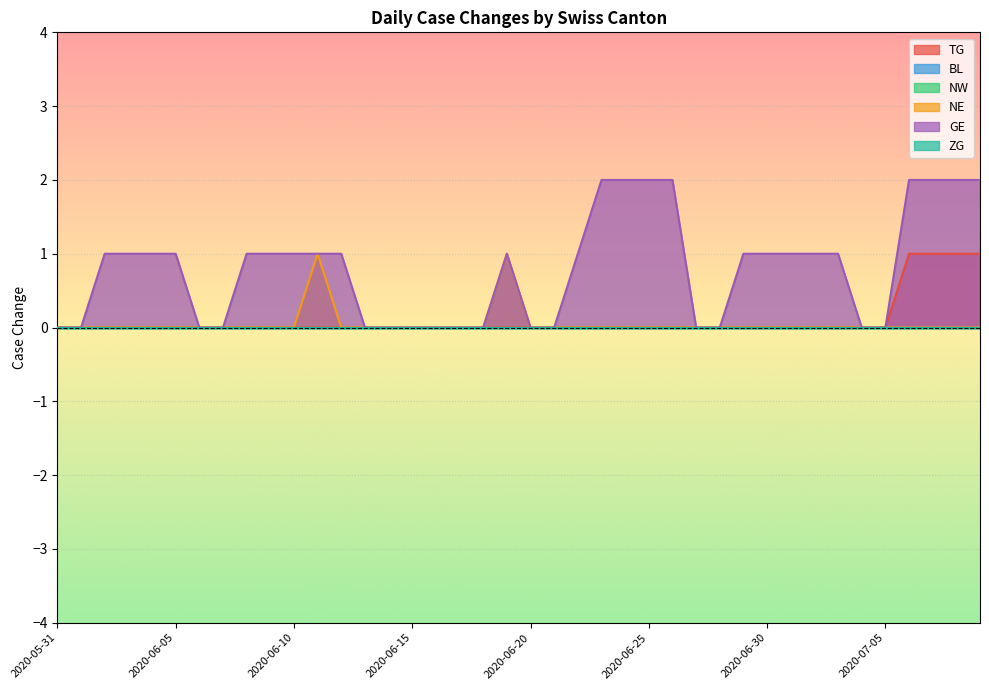

What is the difference between the maximum and minimum values in the NE series?

1